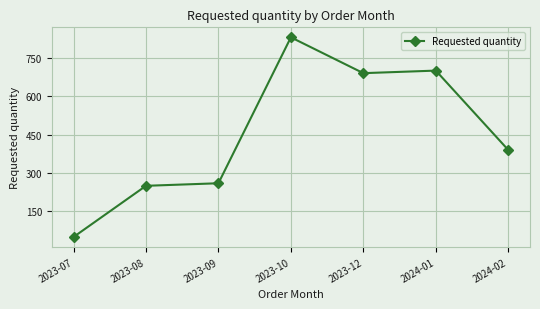

What is the difference between the values at 2024-02 and 2023-08?

140